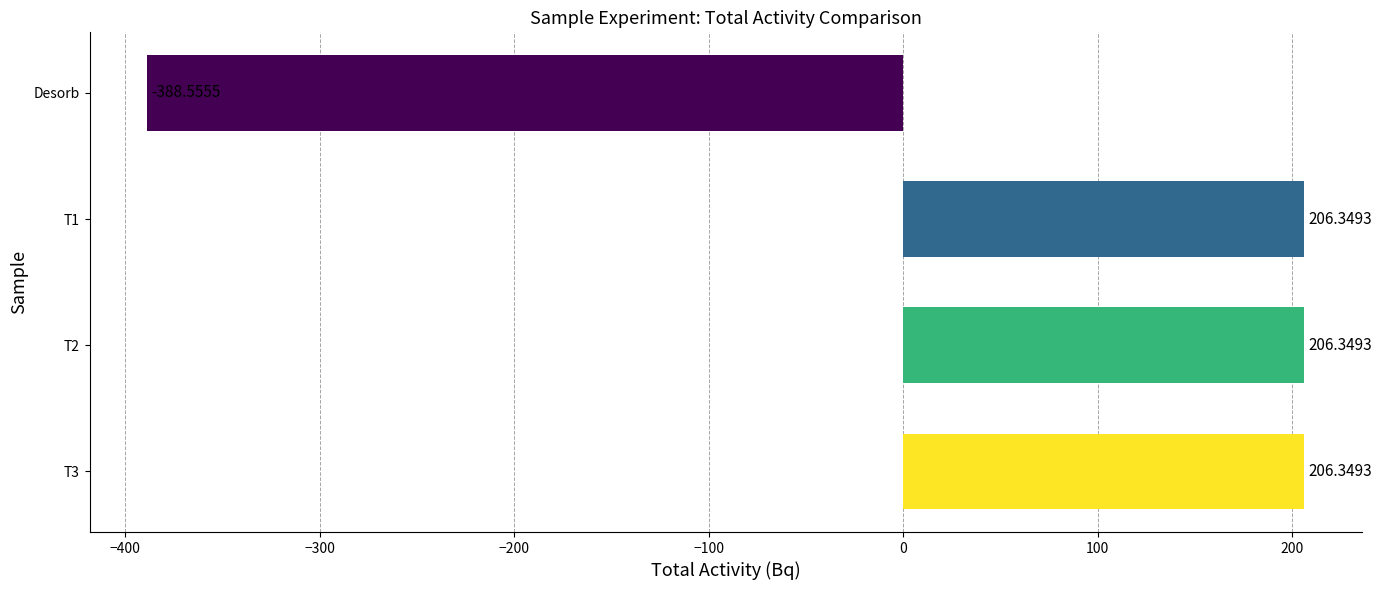

At which category does the chart reach its minimum across all series?

Desorb